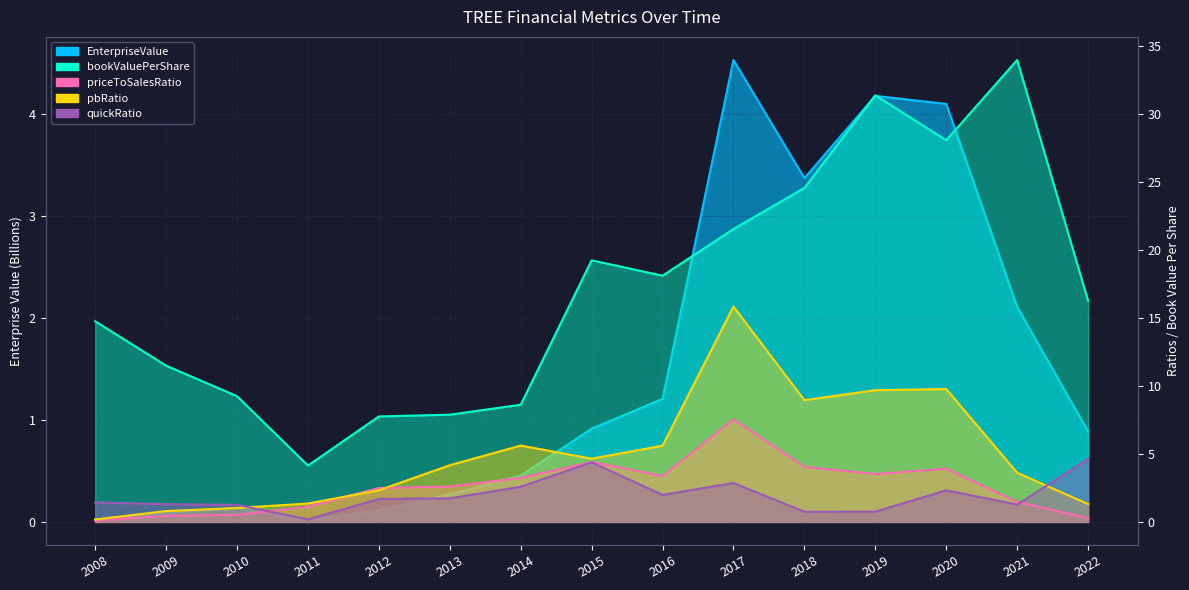

What is the value of the bookValuePerShare point at the 1st from the left?

14.7